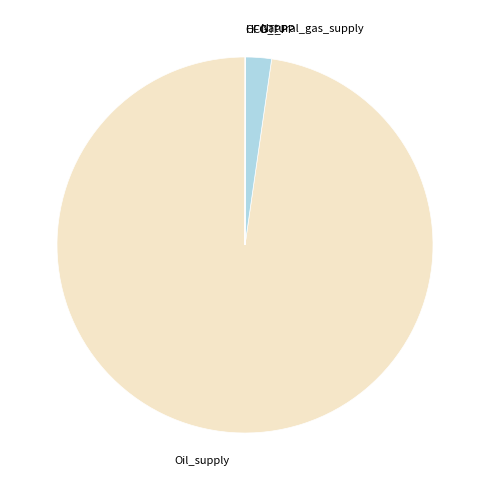

What is the ratio of the value at Oil_supply to the value at Natural_gas_supply?

43.9